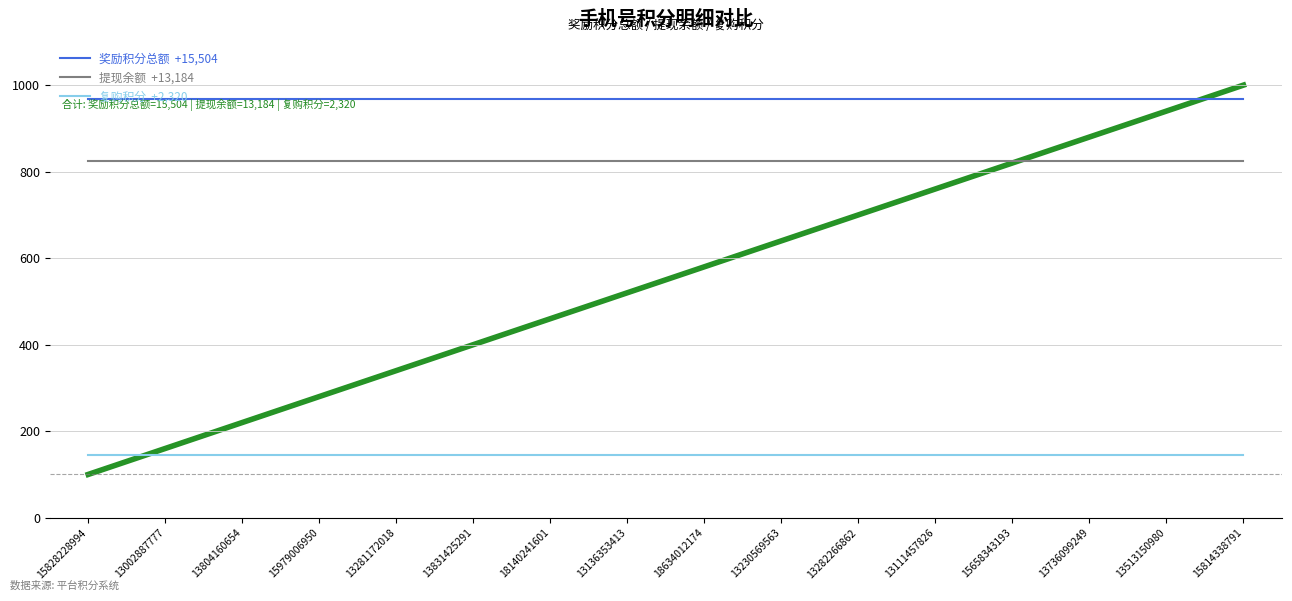

What is the total value across all series at 13736099249?

1938